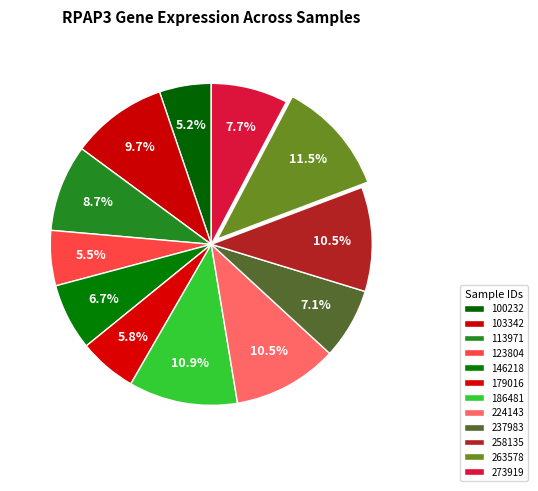

Does 146218 represent more than half of the total?

No